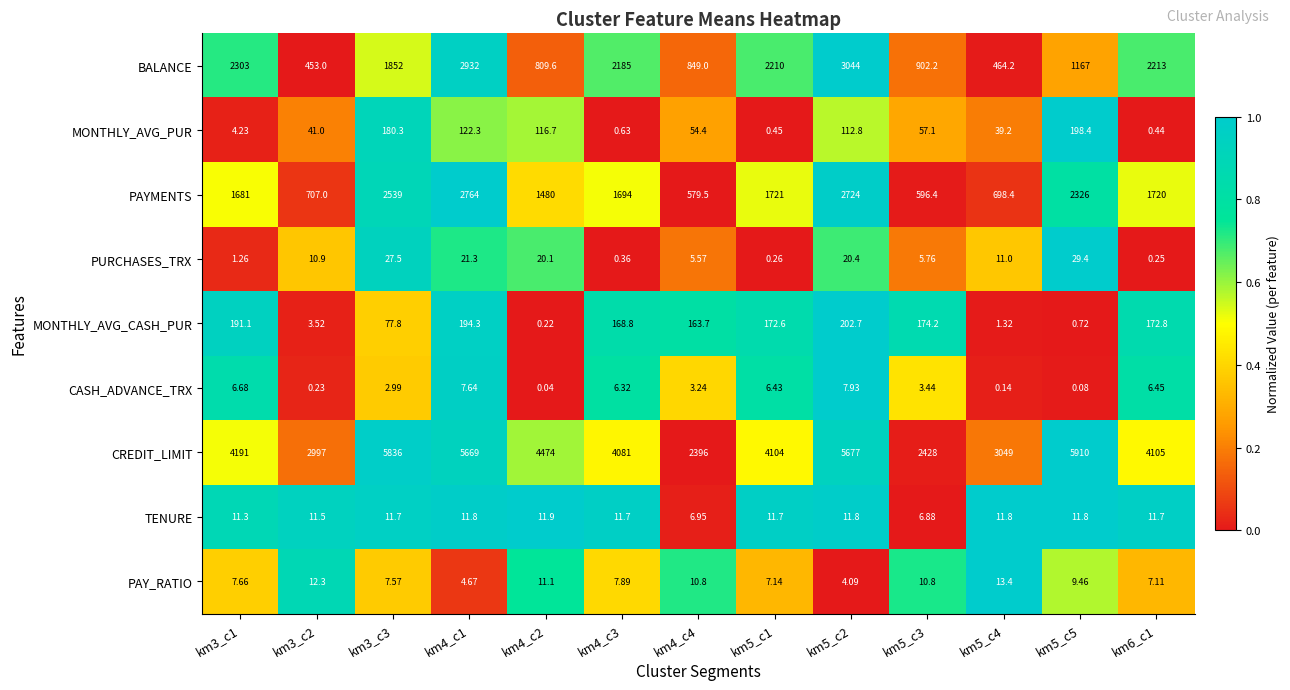

At km5_c3, list the series in order from smallest to largest.

CASH_ADVANCE_TRX, PURCHASES_TRX, TENURE, PAY_RATIO, MONTHLY_AVG_PUR, MONTHLY_AVG_CASH_PUR, PAYMENTS, BALANCE, CREDIT_LIMIT